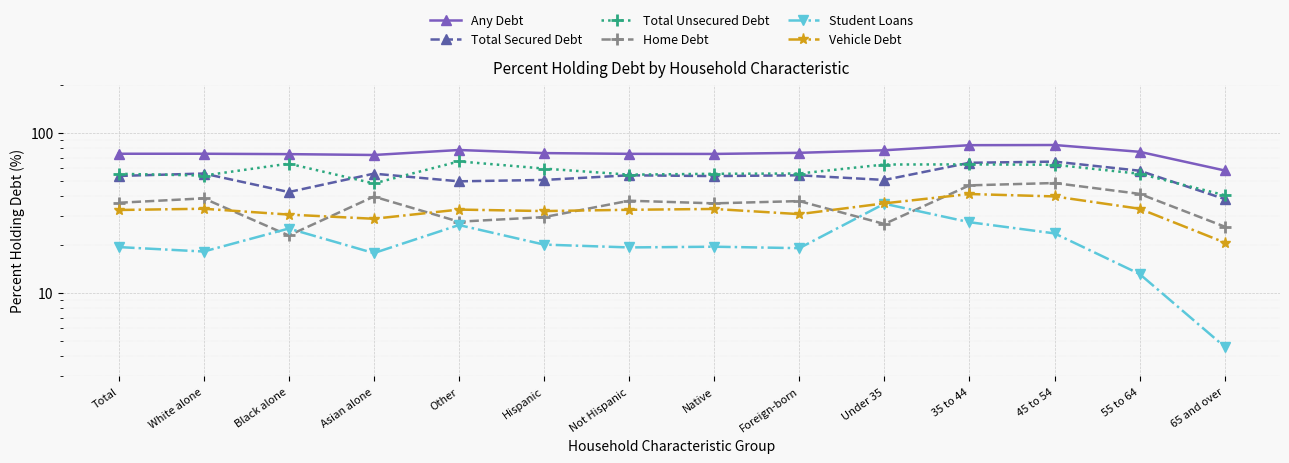

Reading left to right, extract all data points from this chart.

Any Debt: 73.9	73.9	73.5	72.6	78.0	74.6	73.8	73.7	74.9	77.7	83.6	83.8	76.0	58.1
Total Secured Debt: 53.7	55.6	42.6	55.5	49.7	50.7	54.2	53.6	54.2	50.7	64.9	66.0	57.9	38.5
Total Unsecured Debt: 55.4	54.0	64.1	48.2	66.2	59.7	54.7	55.4	55.6	63.3	63.4	63.1	55.4	40.7
Home Debt: 36.5	38.9	22.8	39.9	27.8	29.7	37.6	36.2	37.4	26.9	46.9	48.5	41.5	25.9
Student Loans: 19.3	18.1	25.2	17.7	26.5	20.0	19.2	19.4	19.0	36.0	27.6	23.5	13.1	4.6
Vehicle Debt: 32.9	33.5	30.8	29.0	33.1	32.4	33.0	33.4	31.0	36.2	41.4	40.0	33.5	20.6